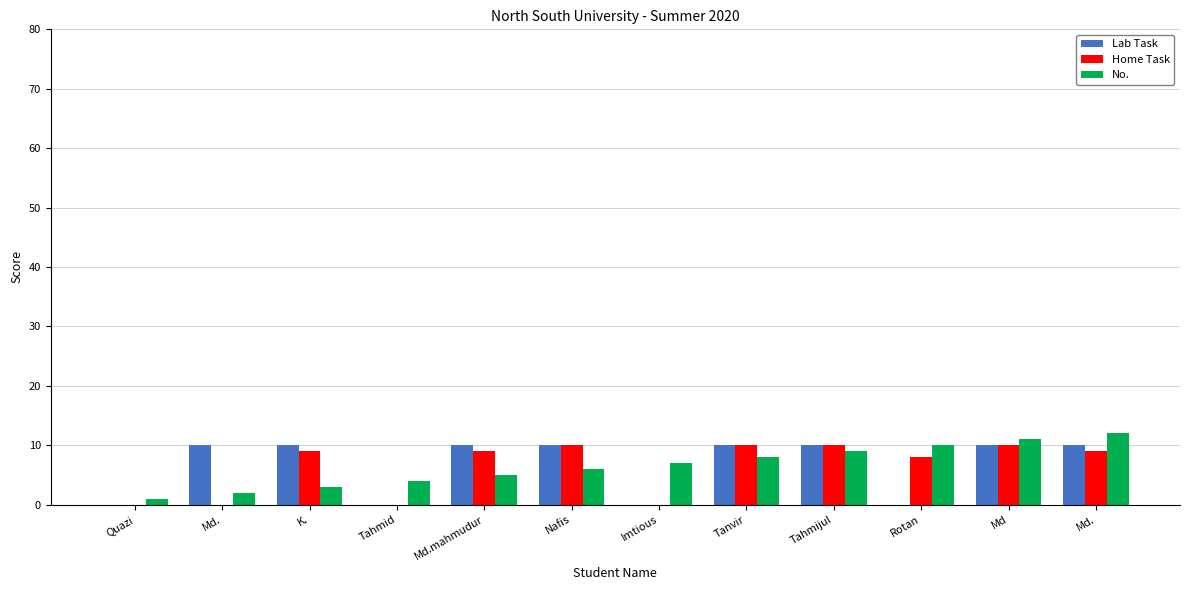

How many distinct data groups are displayed?

3